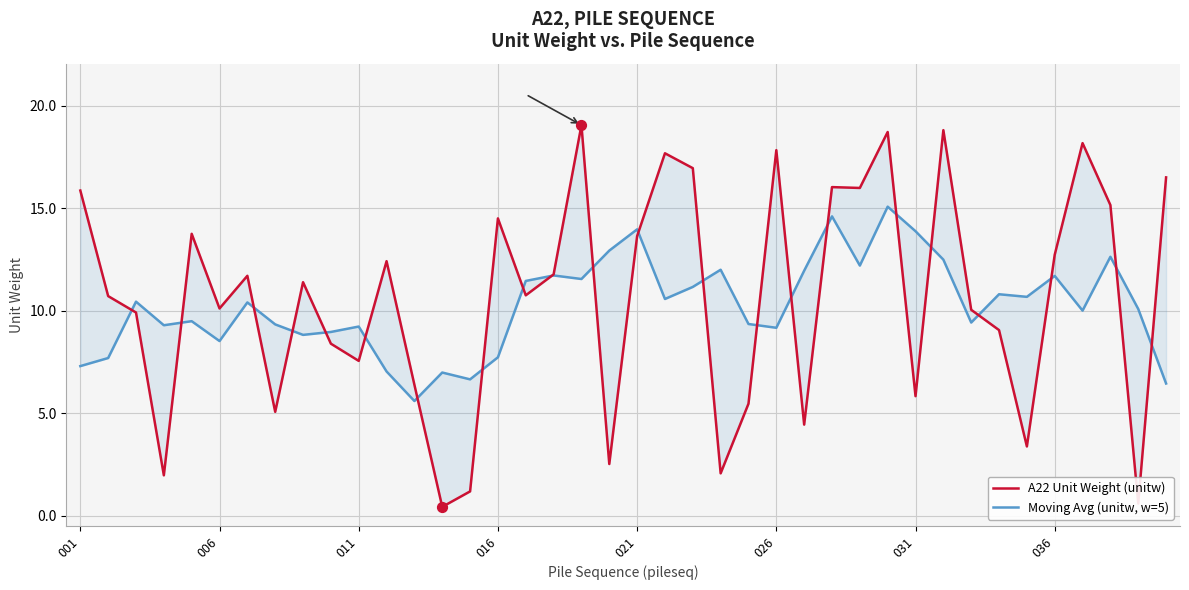

Which series has the largest total across all categories?

A22 Unit Weight (unitw)